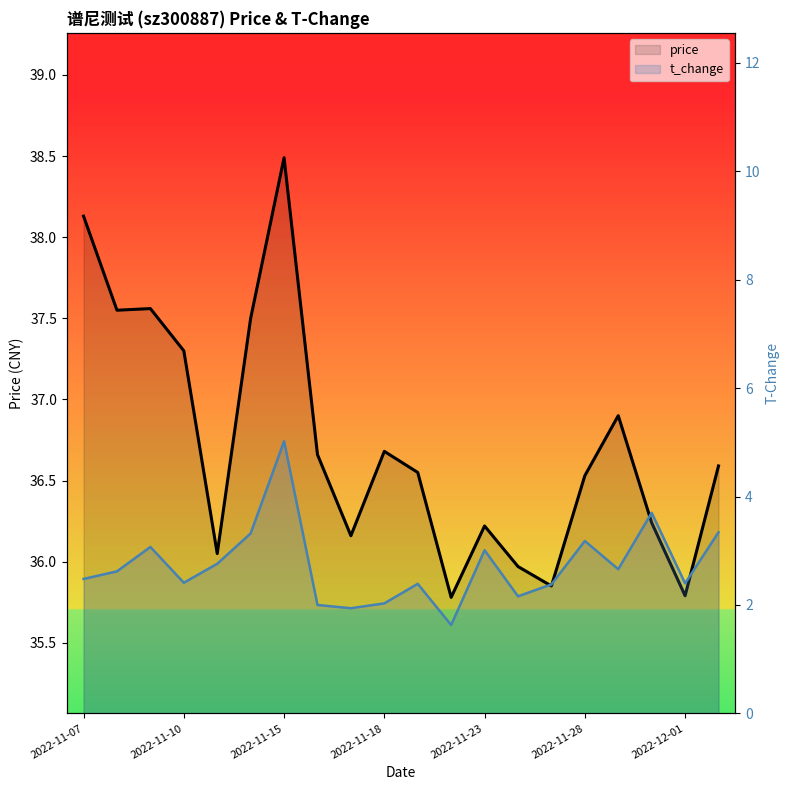

List the series in order of their overall mean, highest first.

price, t_change